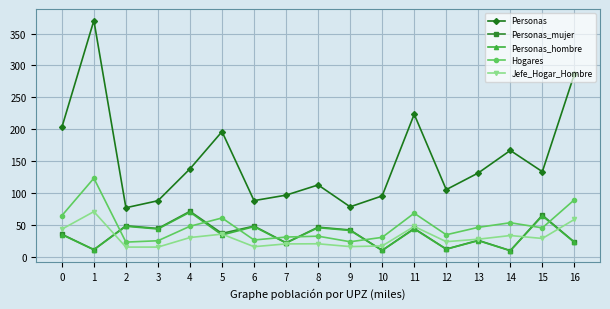

The Personas series shows 286.3 at 16. True or false?

True